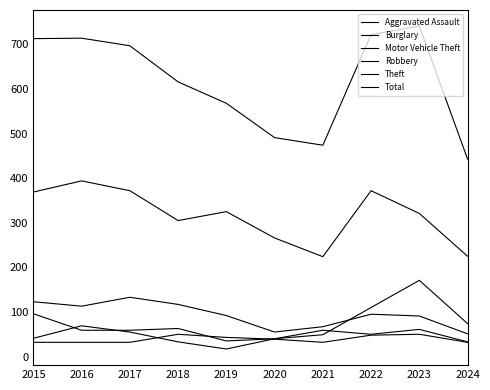

Read the Burglary value at 2024, to the nearest 5.

50